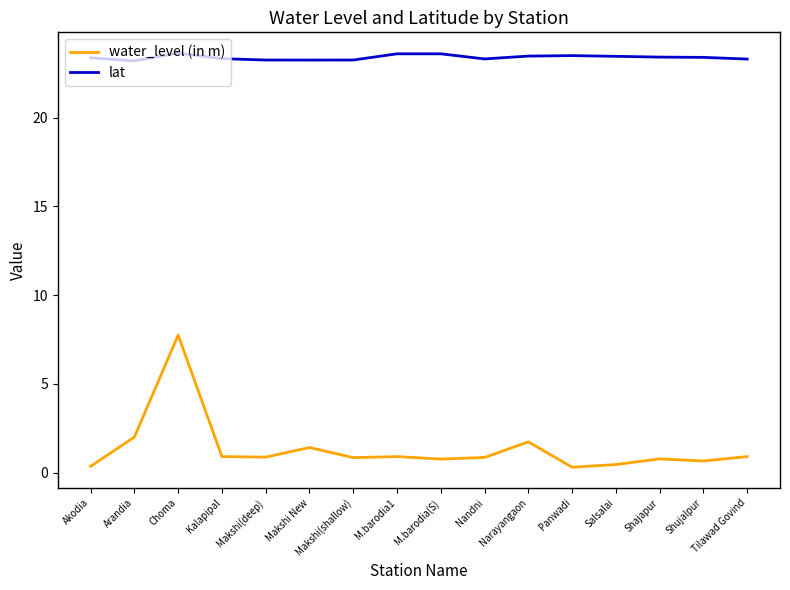

What is the smallest value displayed?

0.3